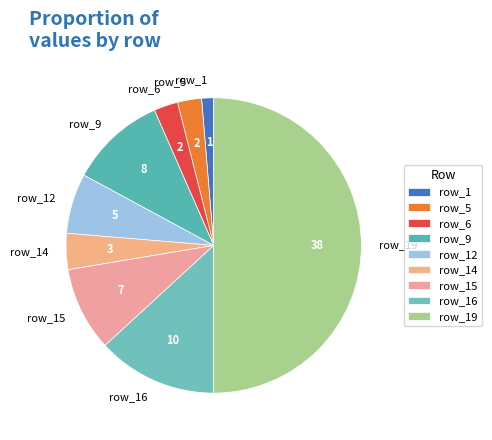

How many segments does this pie chart have?

9